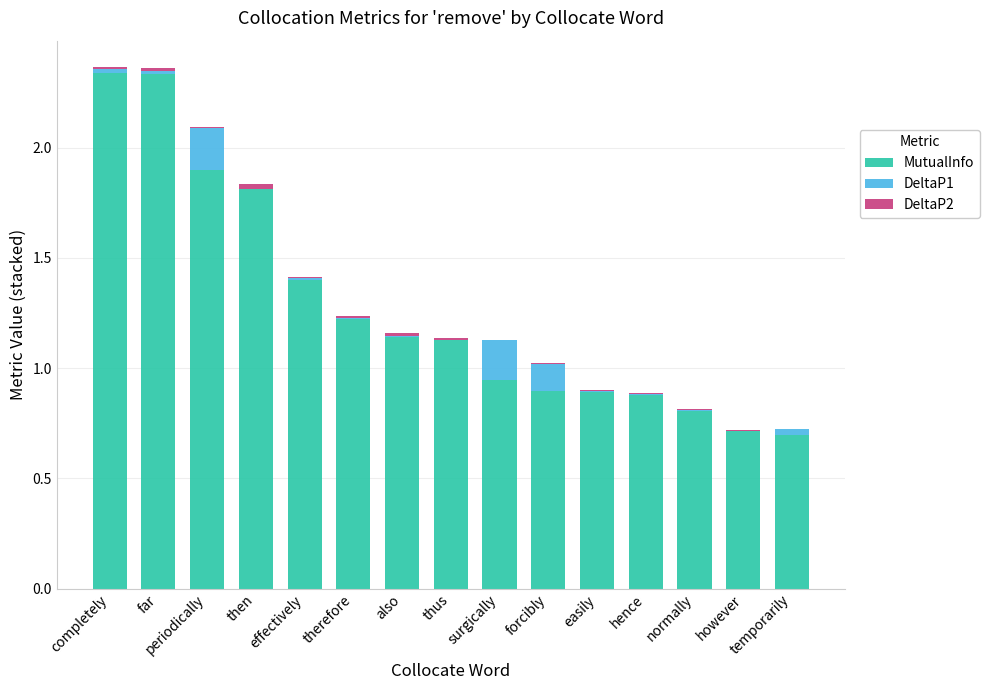

The MutualInfo series shows 0.8 at normally. True or false?

True